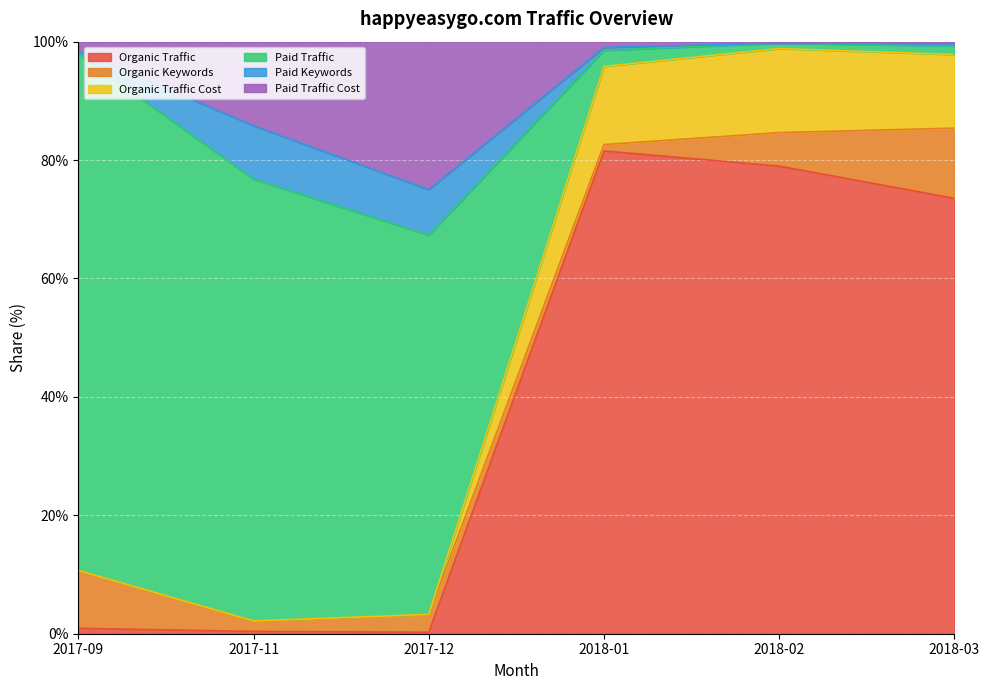

Is it true that Organic Traffic equals 0.4 at 2017-11?

True